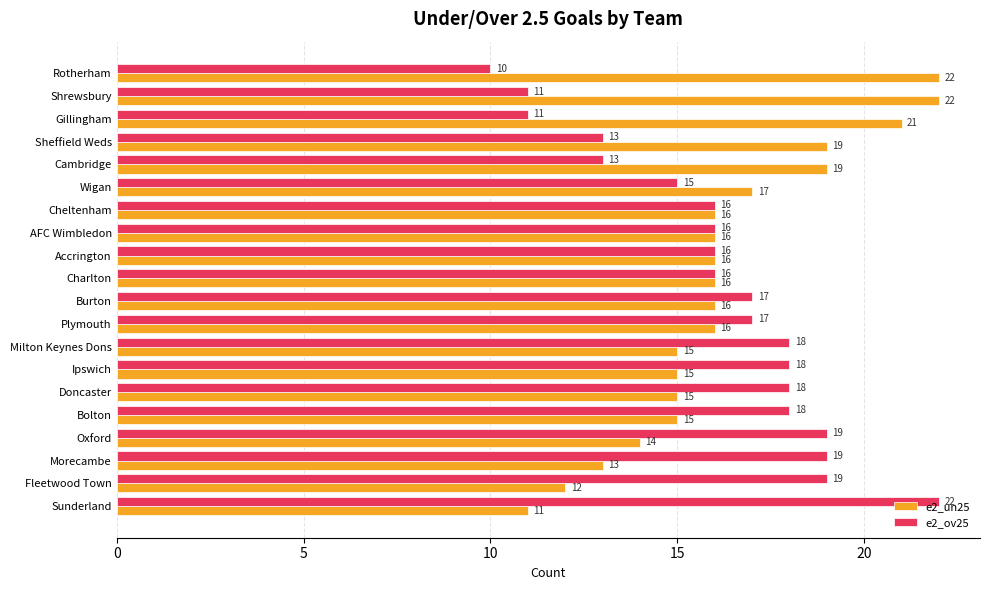

What is the smallest value displayed?

10